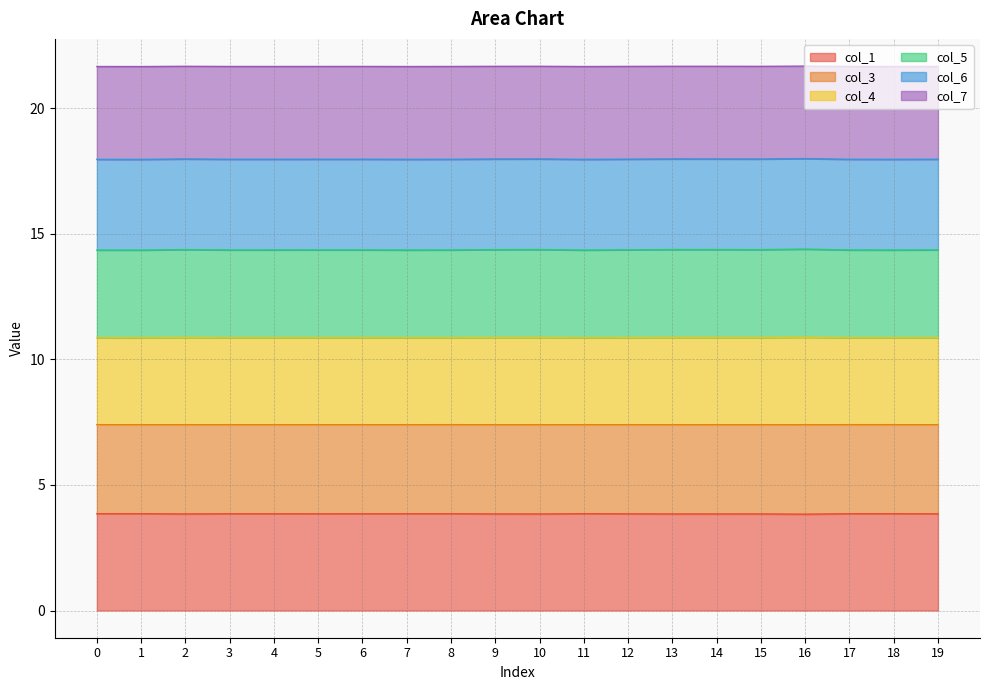

True or false: col_1 and col_5 cross at least once.

False